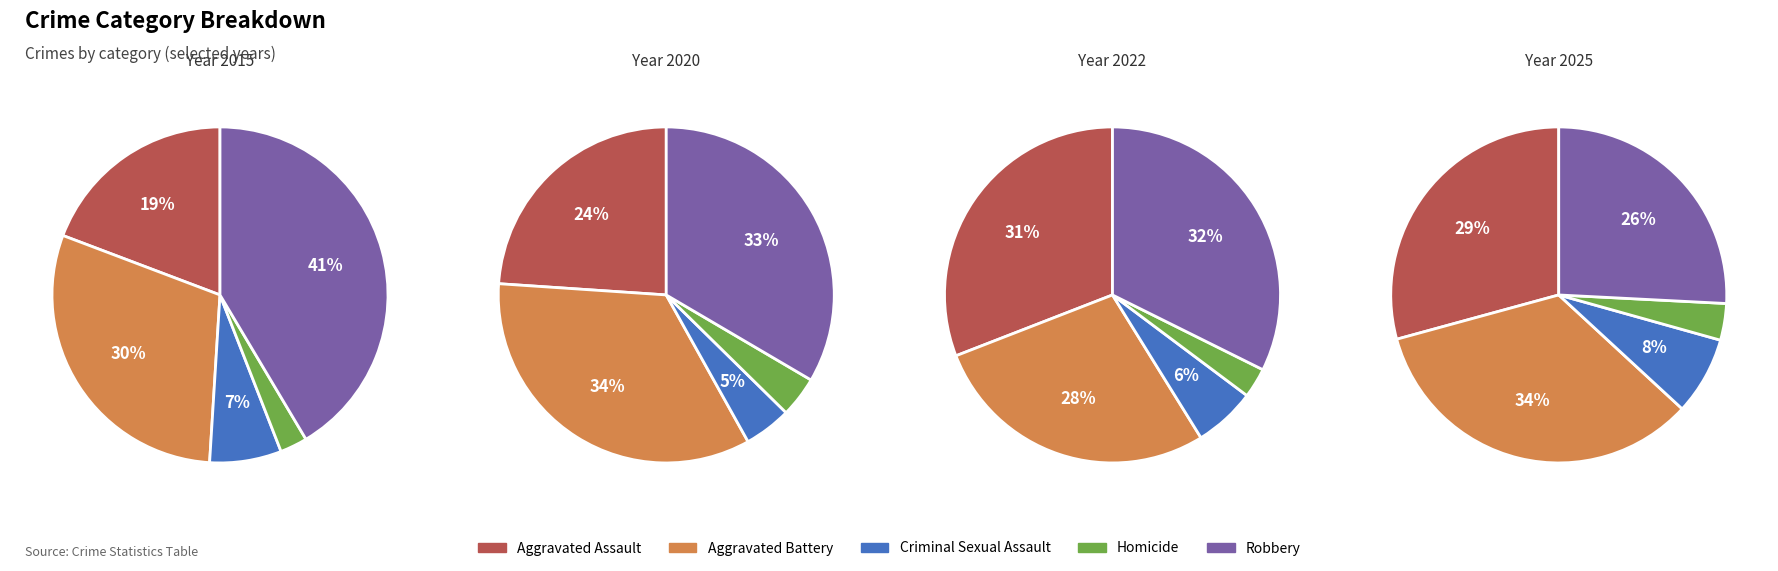

Which category has the biggest portion of the pie?

Robbery